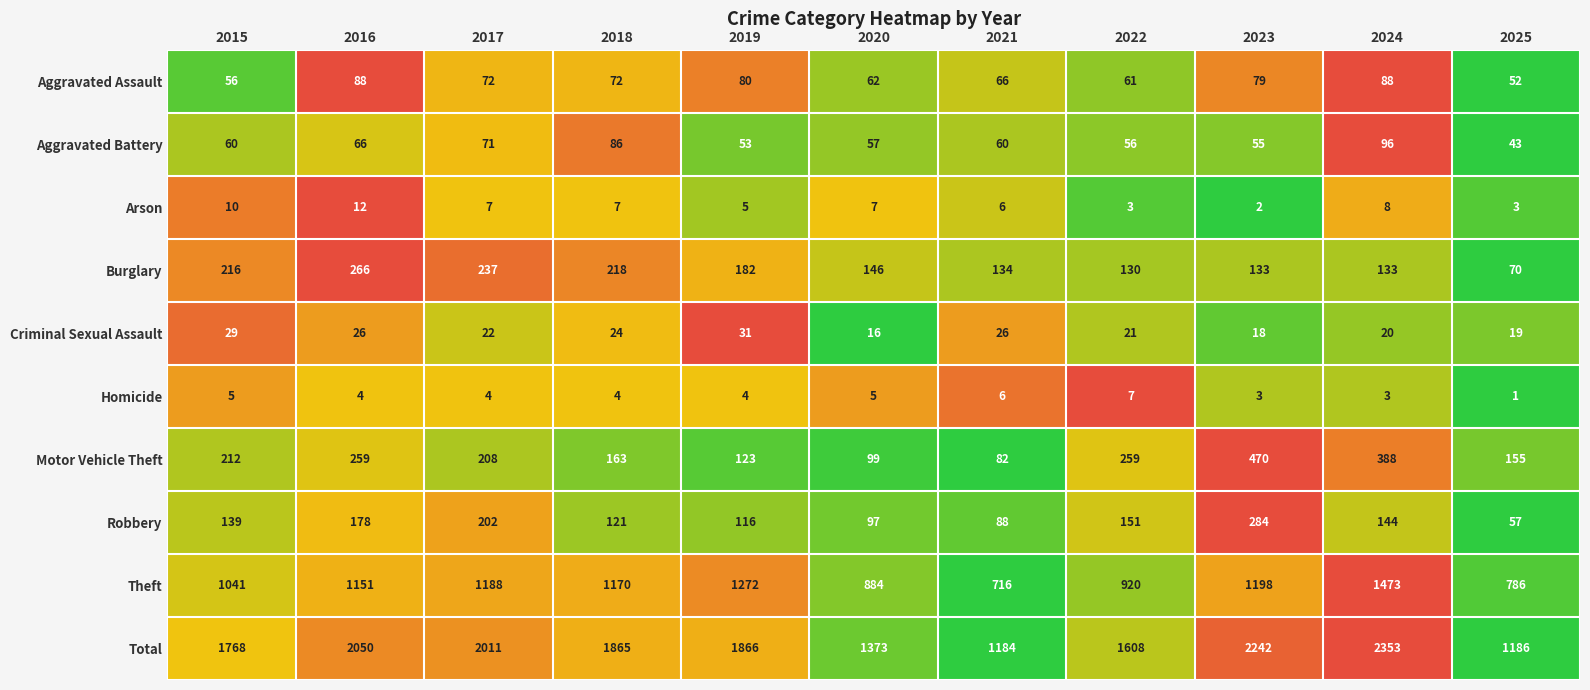

Rank the series by their maximum value, from highest to lowest.

Total, Theft, Motor Vehicle Theft, Robbery, Burglary, Aggravated Battery, Aggravated Assault, Criminal Sexual Assault, Arson, Homicide